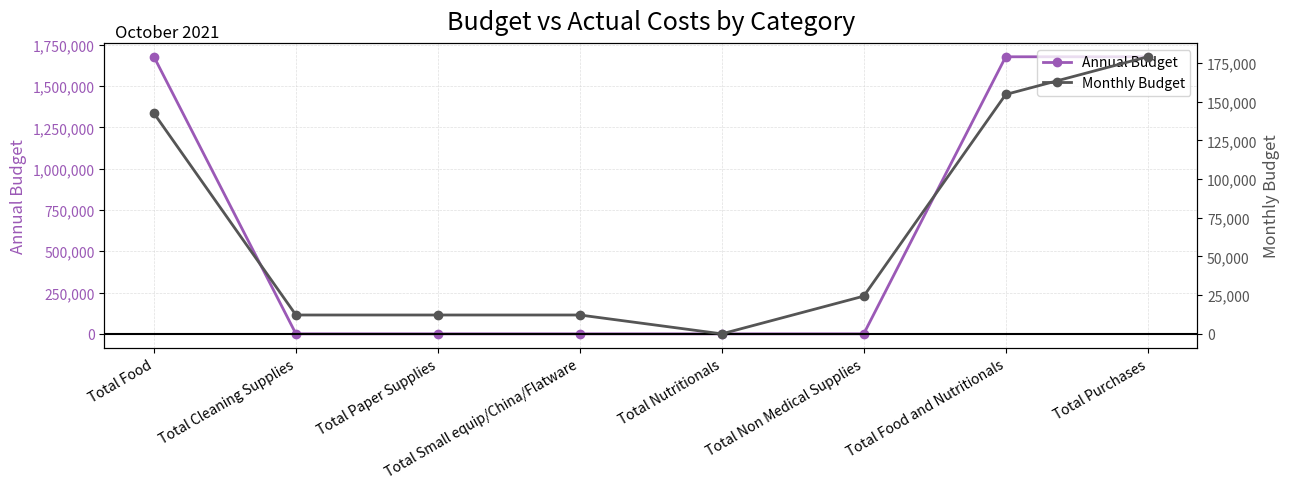

Read the Monthly Budget value at Total Non Medical Supplies.

24367.1